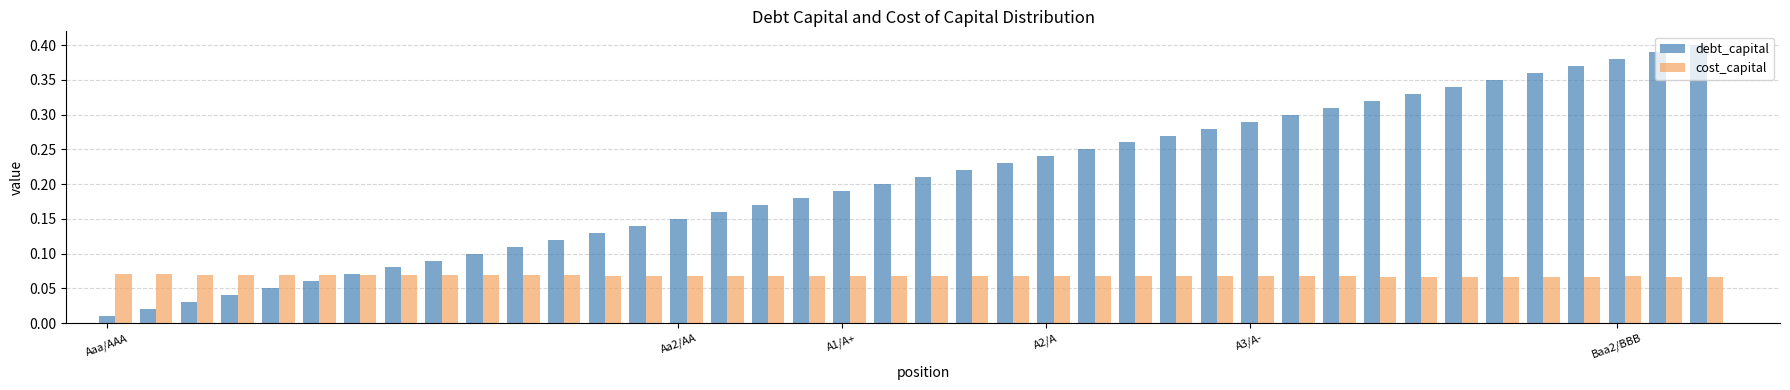

List the series in order of their peak value, highest first.

debt_capital, cost_capital